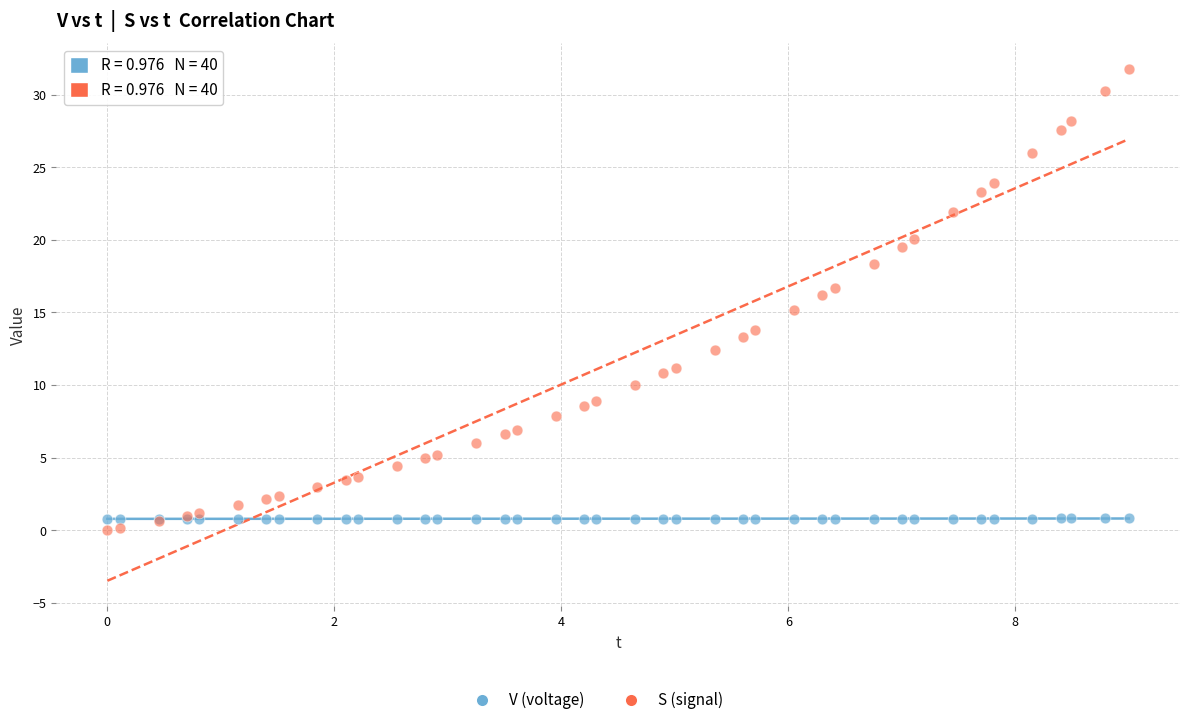

Which series has the widest spread of Y values?

S (signal)